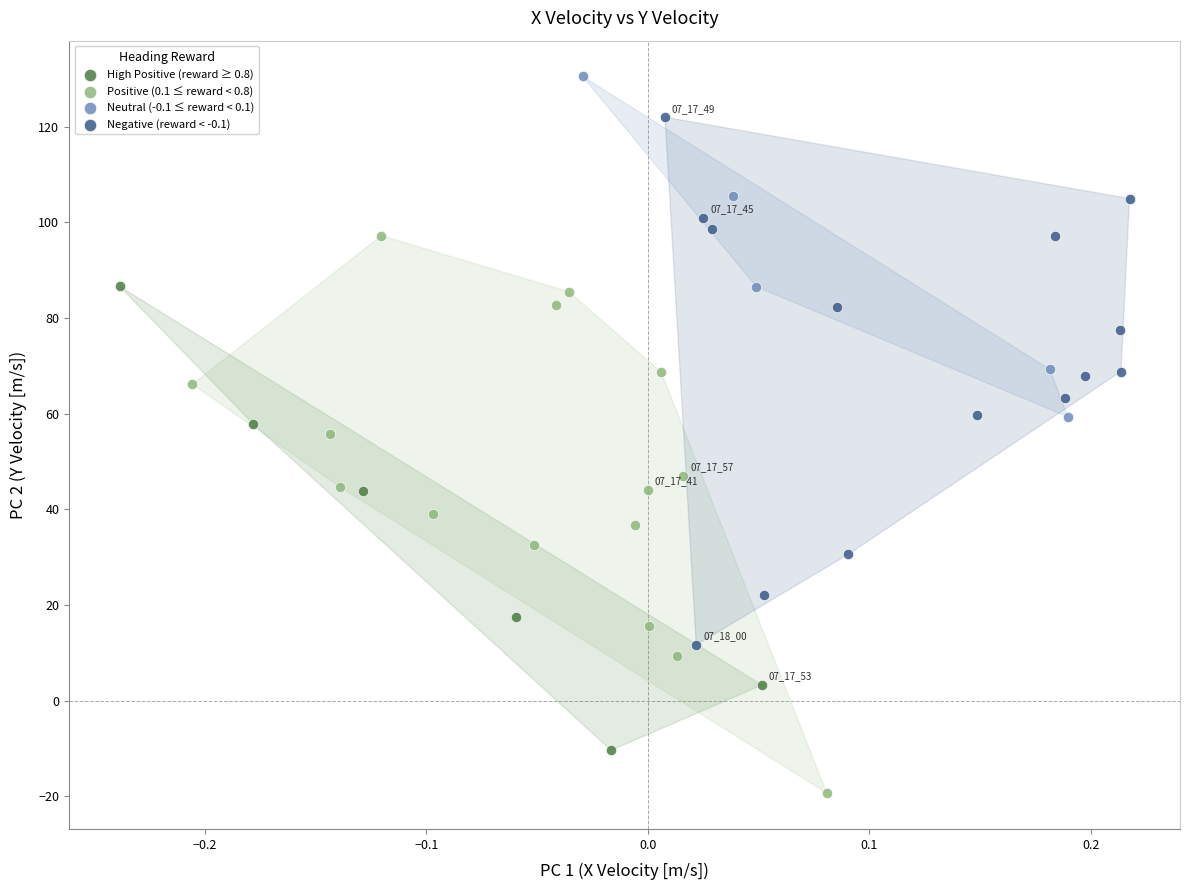

Which series reaches the minimum Y coordinate?

Positive (0.1 ≤ reward < 0.8)